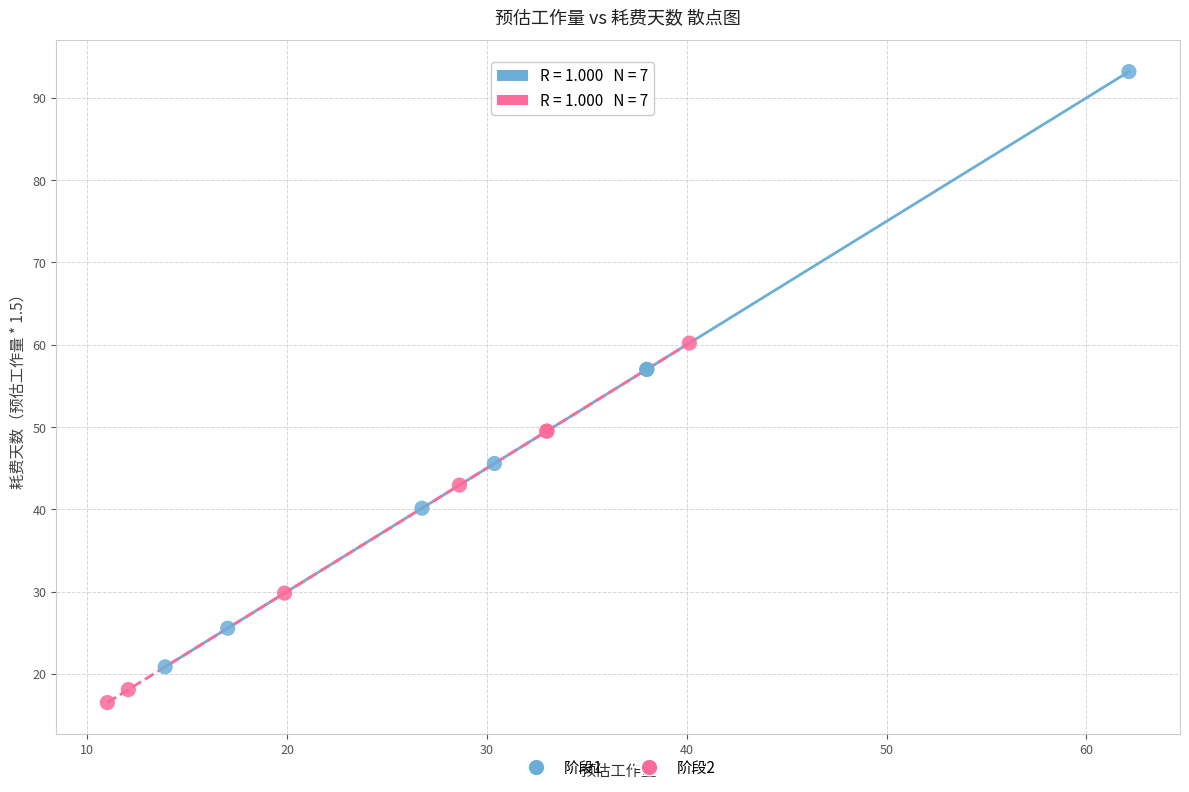

Which series reaches the maximum Y coordinate?

阶段1